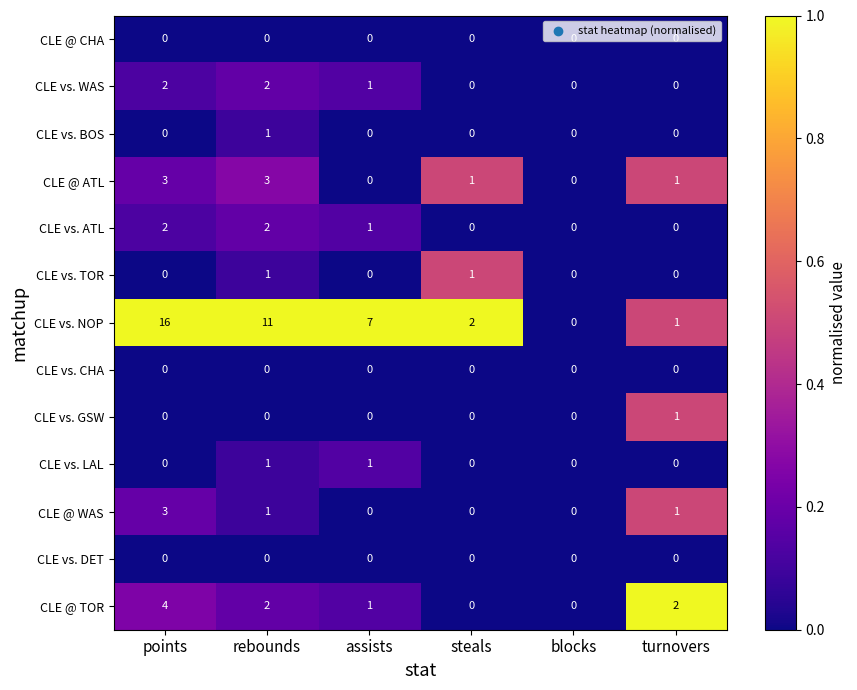

What is the spread (max minus min) of values at points?

16